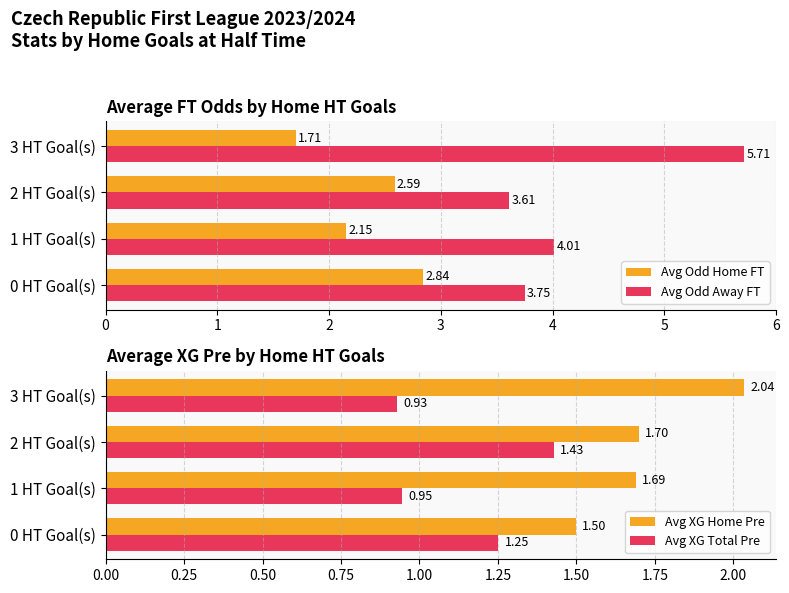

The value of Avg Odd Home FT at 2 HT Goal(s) is 1.6. True or false?

False